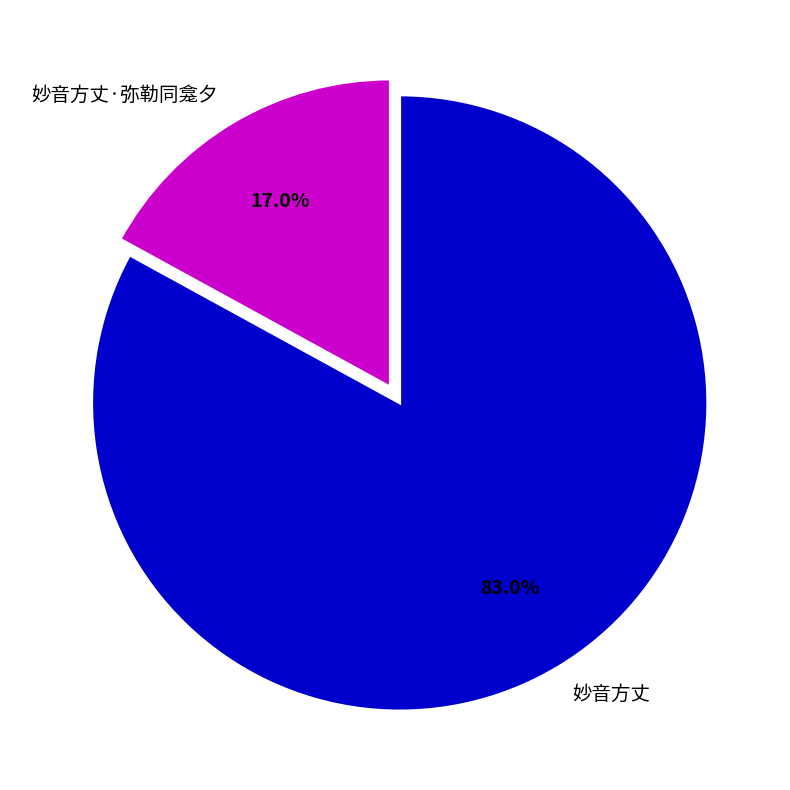

To the nearest percent, what is the difference between the largest and smallest slice percentages?

66%